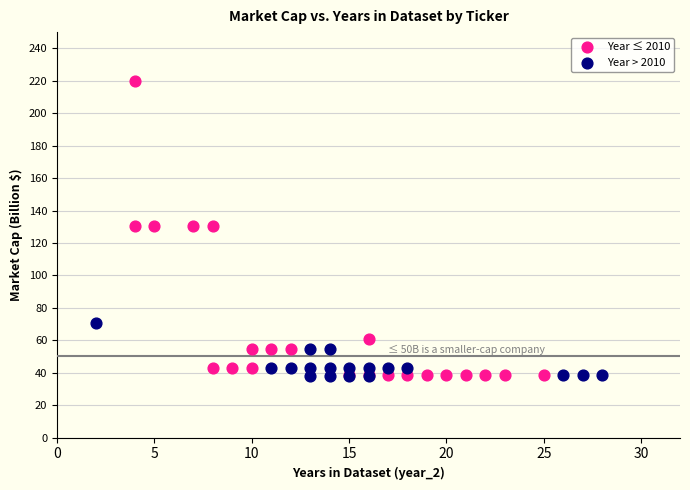

Which series has the largest Y range (max minus min)?

Year ≤ 2010